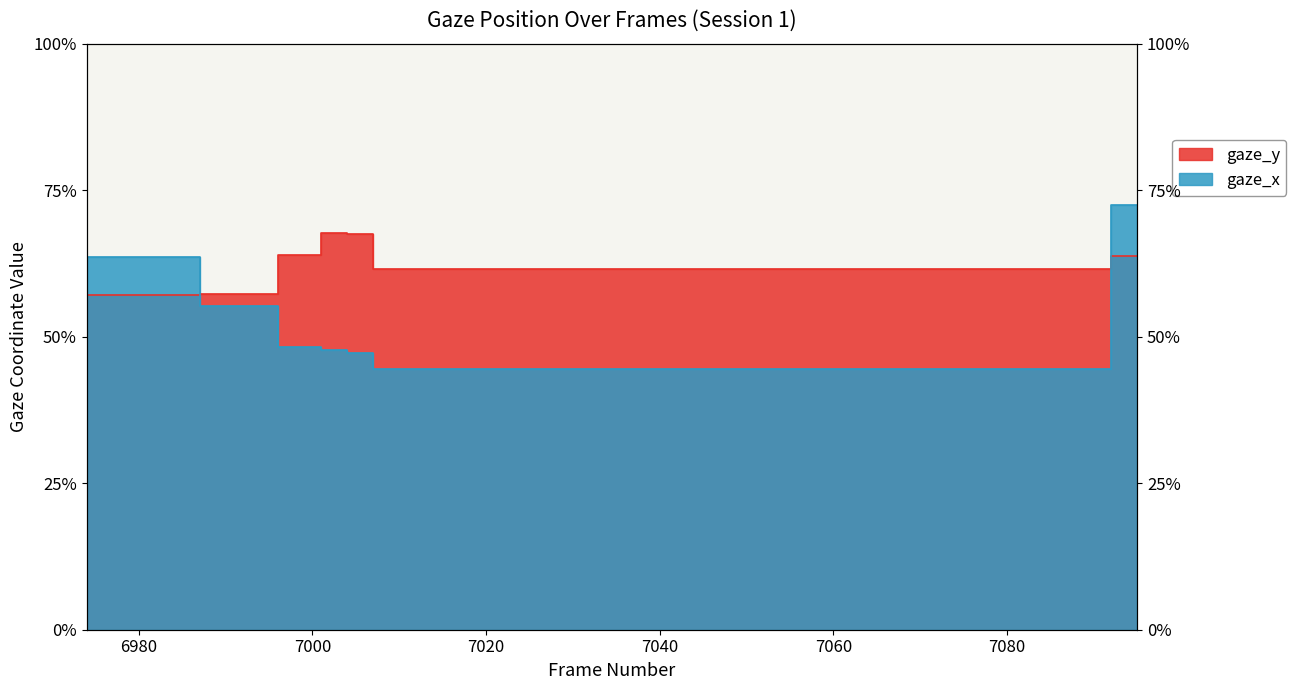

What is the sum of all gaze_y values?

12.5